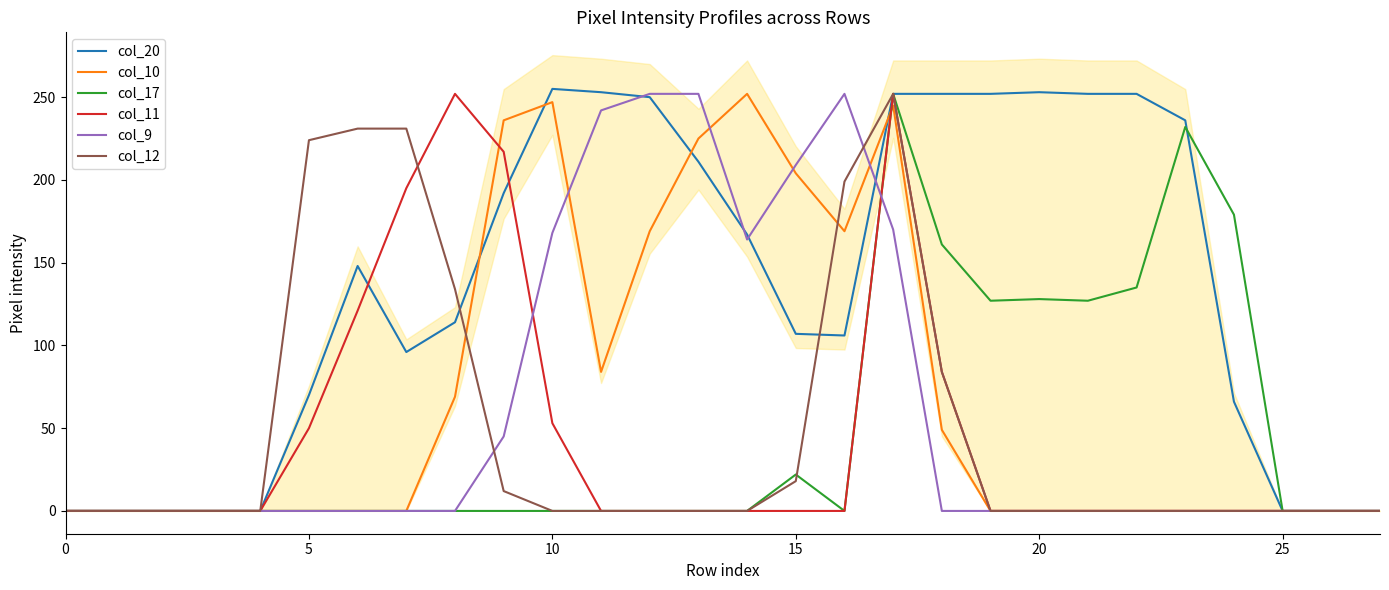

The col_11 series shows 0 at 15. True or false?

True